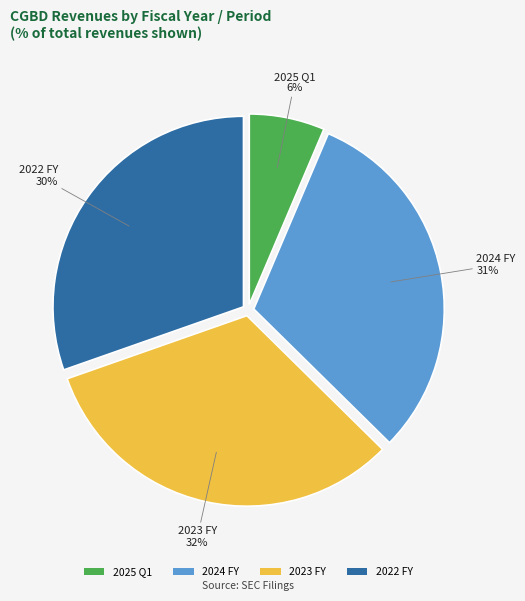

Count the number of slices in the pie.

4